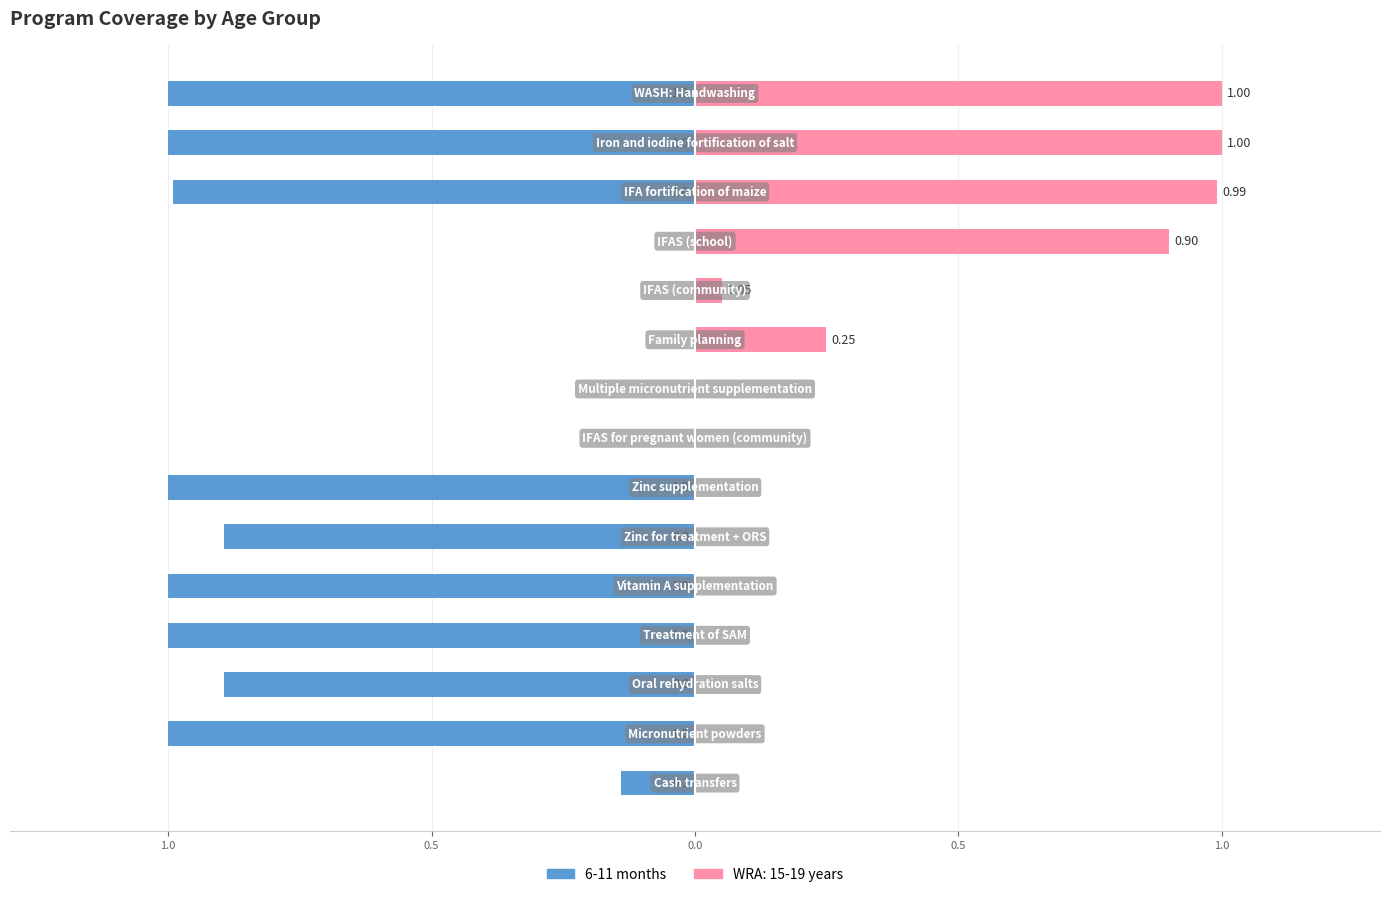

The chart shows a value of -1.0 at 12. True or false?

True